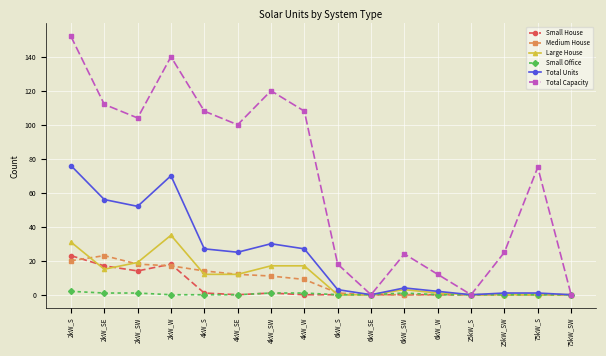

Where is the first local maximum for Total Capacity?

2kW_W